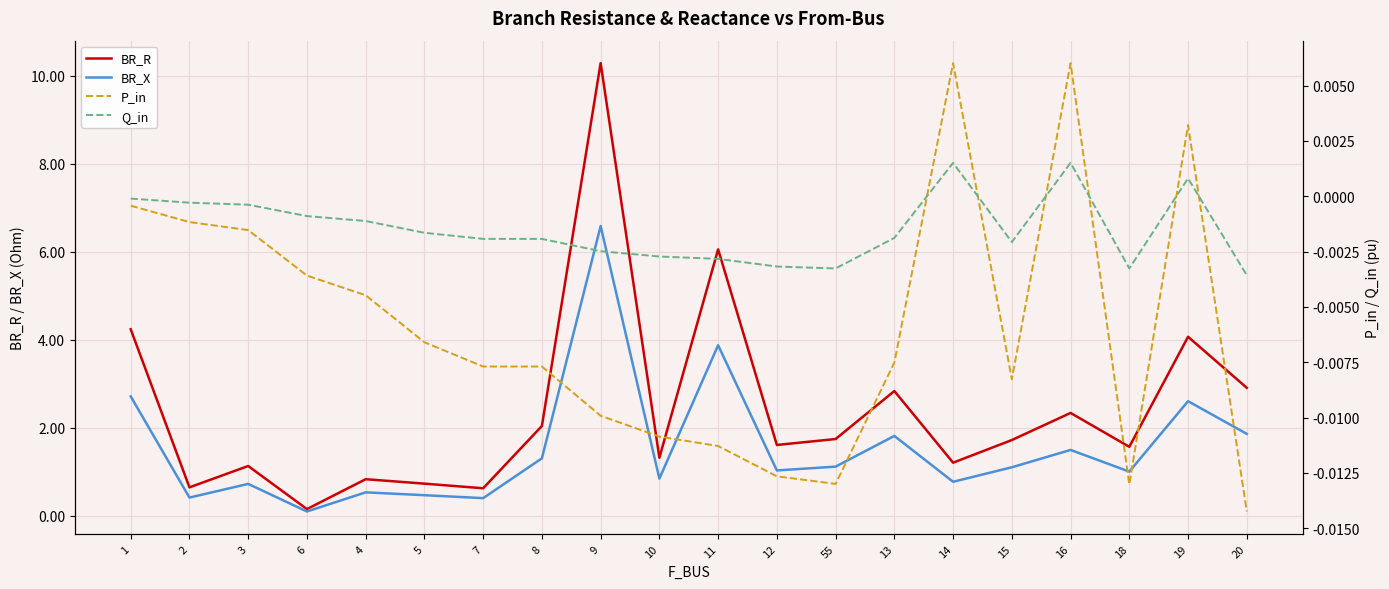

At which category does the chart reach its peak across all series?

9